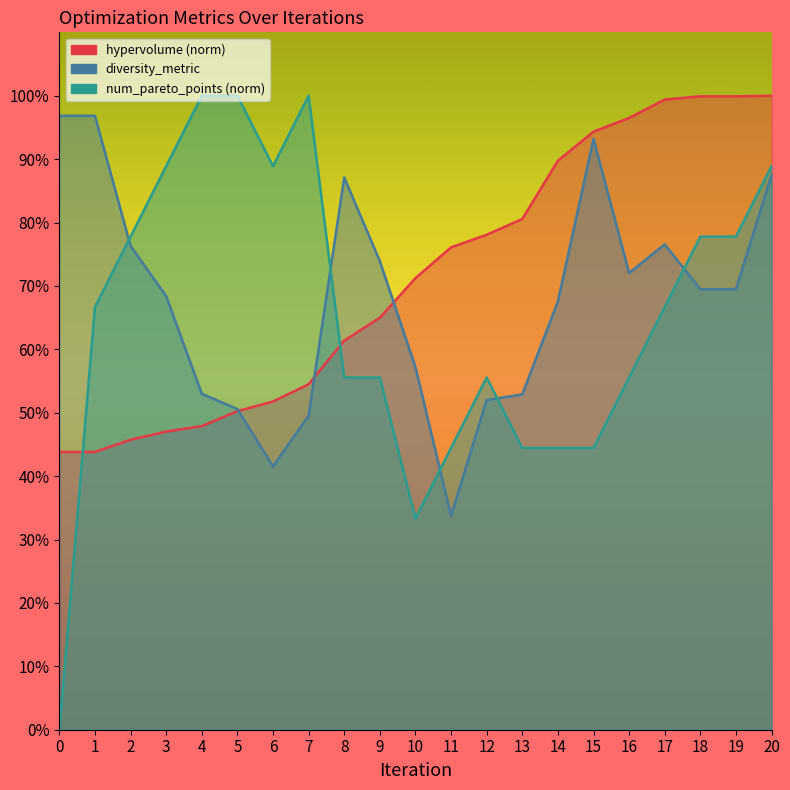

Where is the first local maximum for diversity_metric?

8